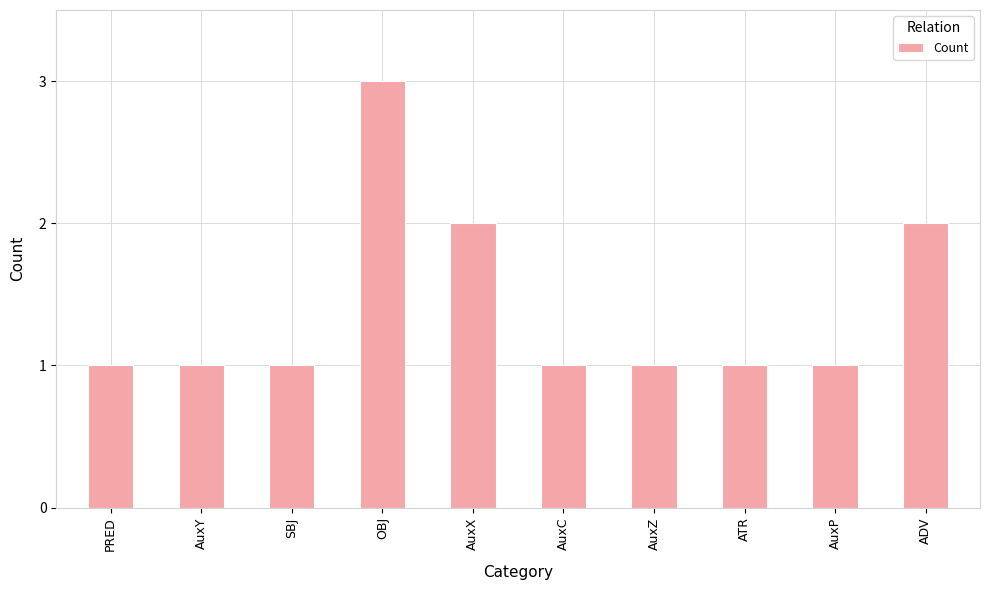

How many bars are there in total?

10